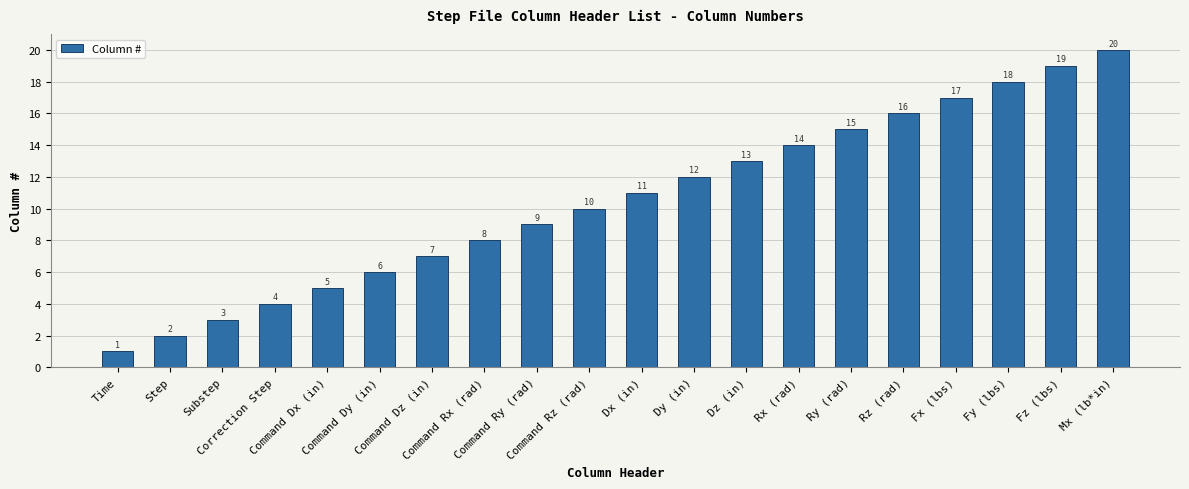

At which category does the chart reach its minimum across all series?

Time